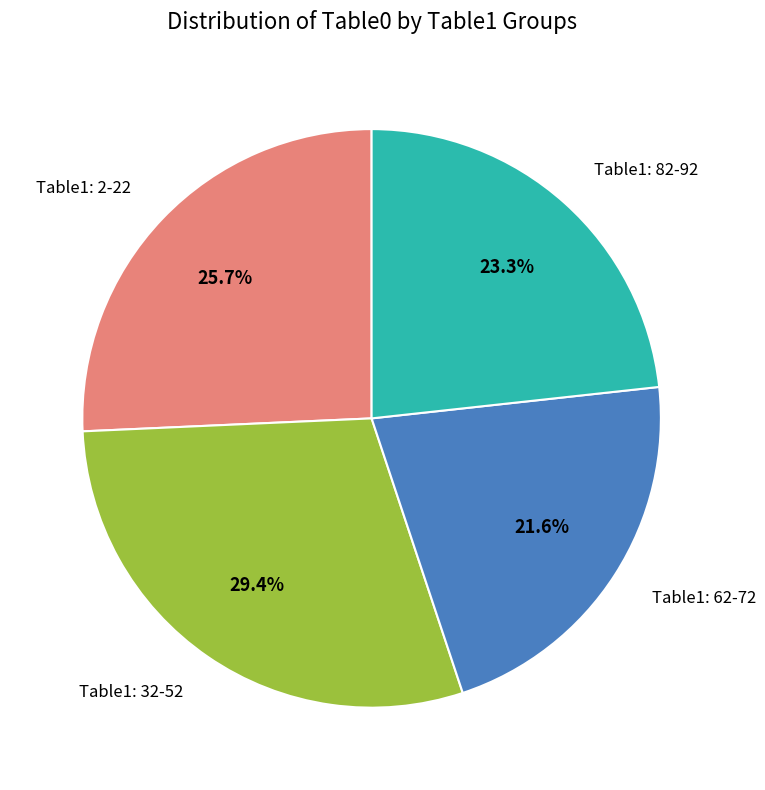

How many slices are in this pie chart?

4